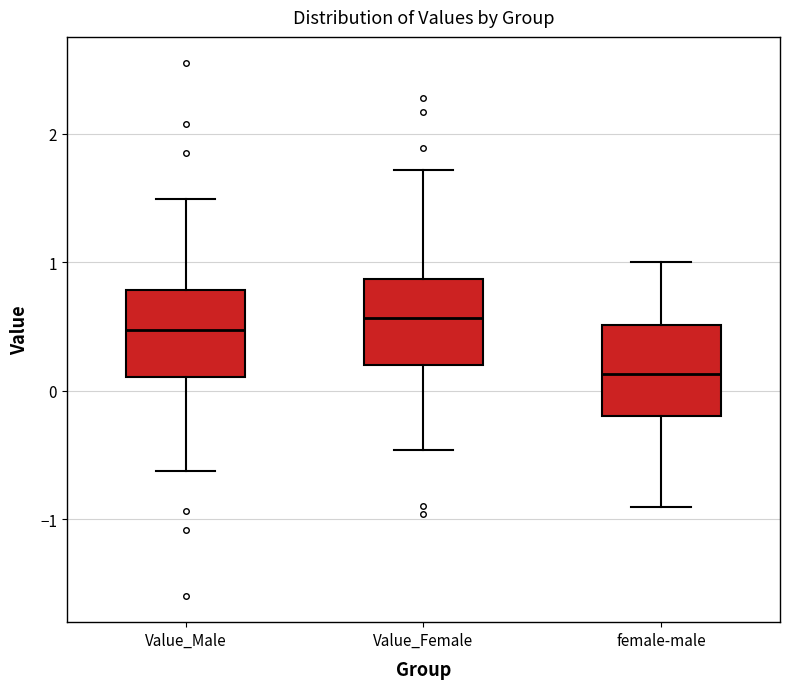

Reading left to right, read every box against the y-axis: the position of its median line, the range the box covers, and the ends of its whiskers. The values are not printed on the chart, so give them approximately, as read against the axis.

Value_Male: median 0.5, box 0.1 to 0.8, whiskers -0.6 to 1.5
Value_Female: median 0.6, box 0.2 to 0.9, whiskers -0.5 to 1.7
female-male: median 0.1, box -0.2 to 0.5, whiskers -0.9 to 1.0